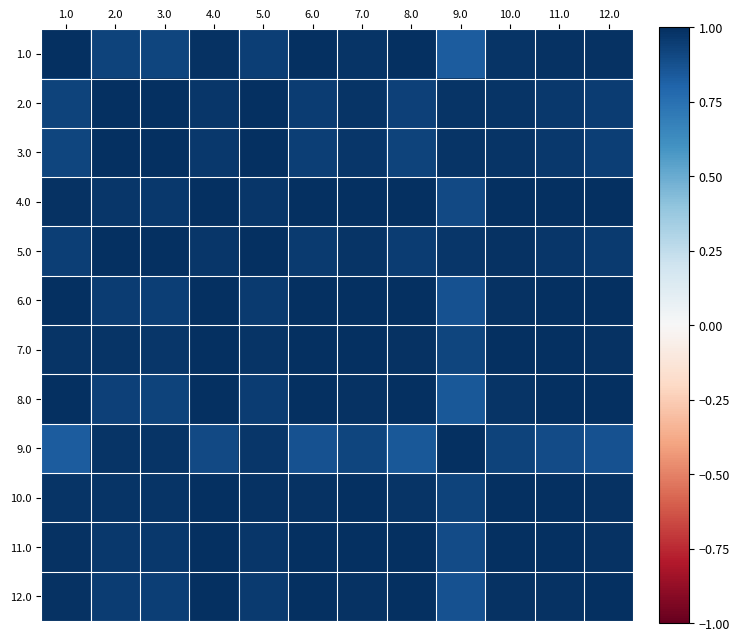

What is the smallest value displayed?

0.8